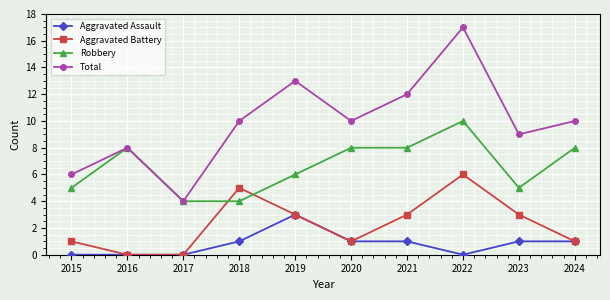

True or false: Total and Aggravated Battery cross at least once.

False